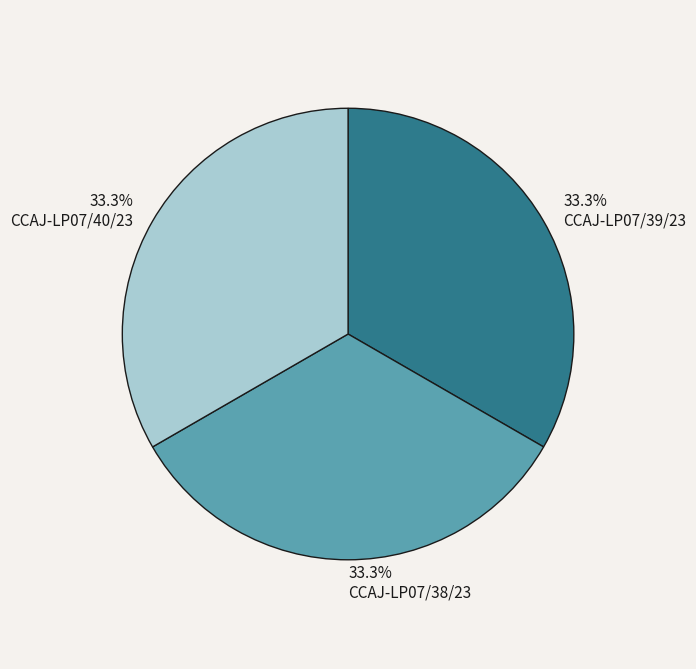

What percentage do CCAJ-LP07/38/23 and CCAJ-LP07/39/23 together represent?

66.7%